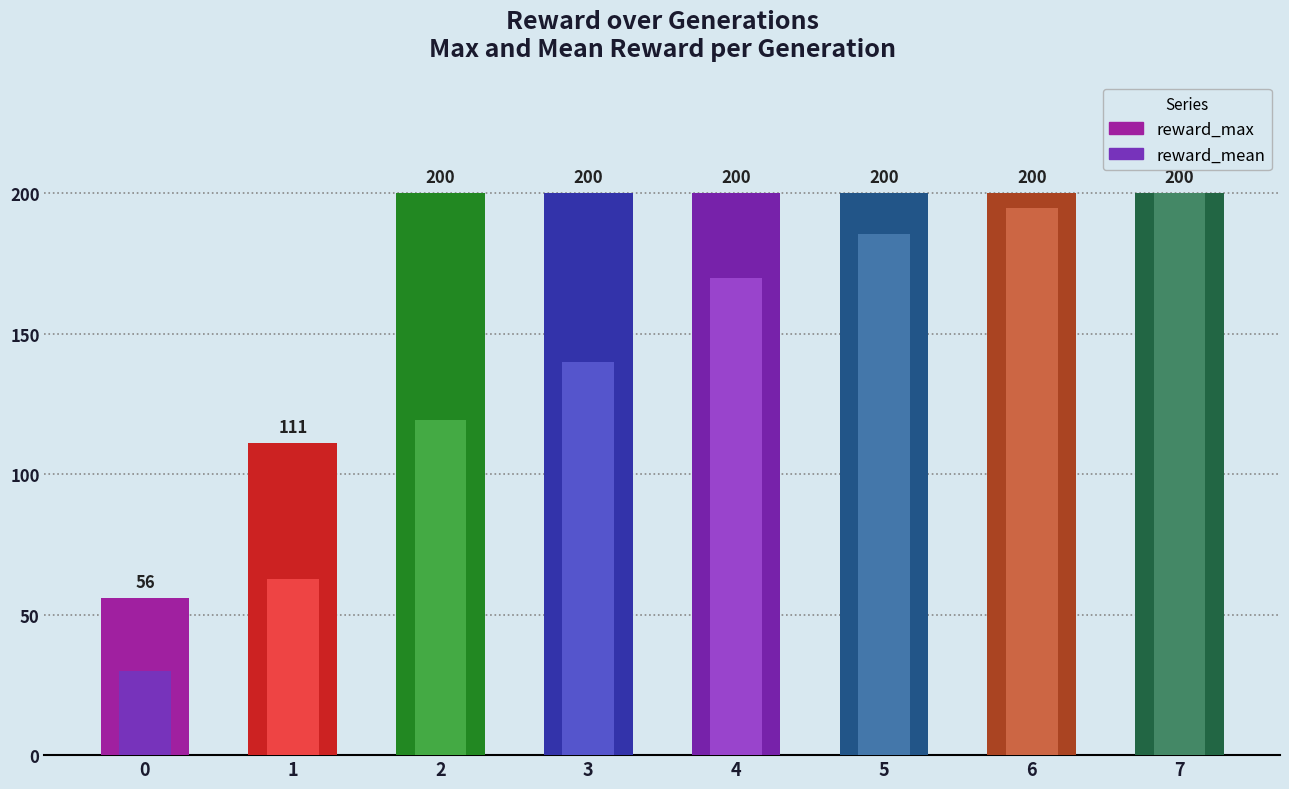

Reading left to right, extract all data points from this chart.

reward_max: 0=56.0	1=111.0	2=200.0	3=200.0	4=200.0	5=200.0	6=200.0	7=200.0
reward_mean: 0=30.1	1=62.6	2=119.3	3=140.0	4=169.9	5=185.5	6=194.6	7=200.0